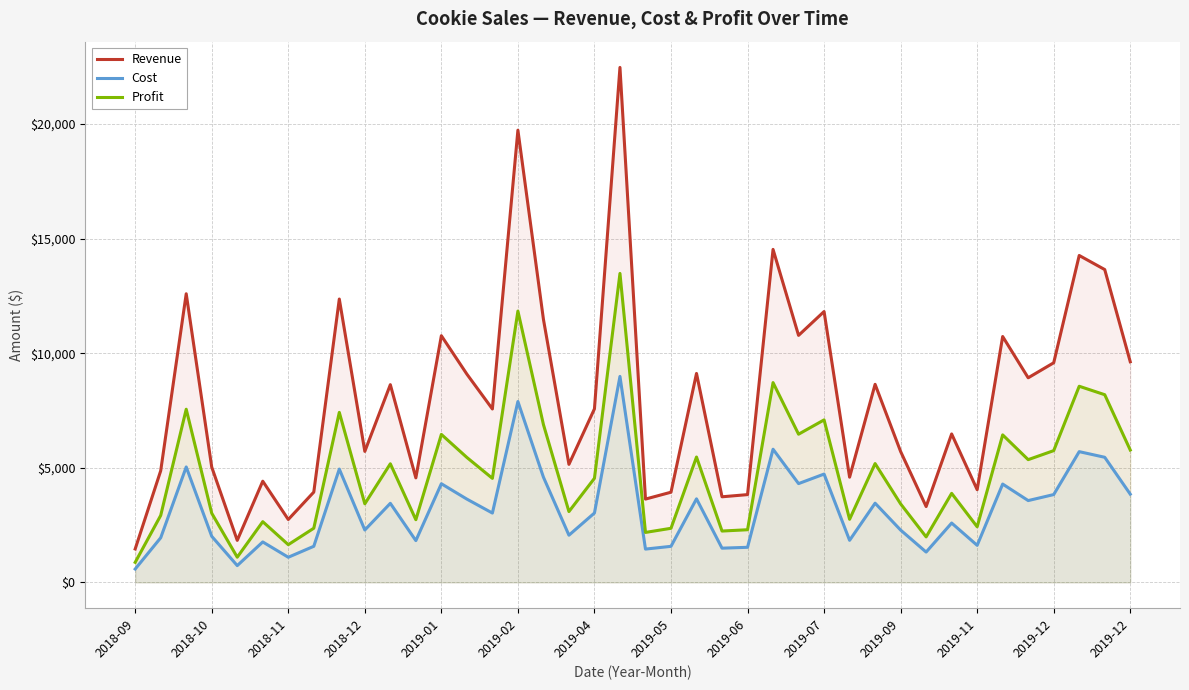

Does the chart have visible grid lines?

Yes